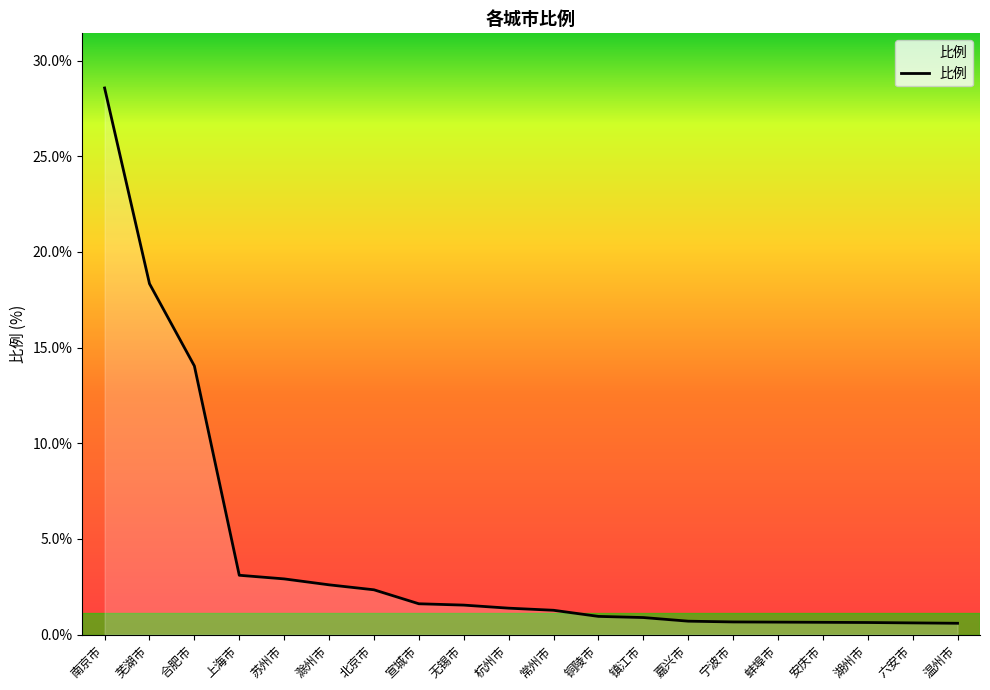

Which label corresponds to the largest value in the chart?

南京市